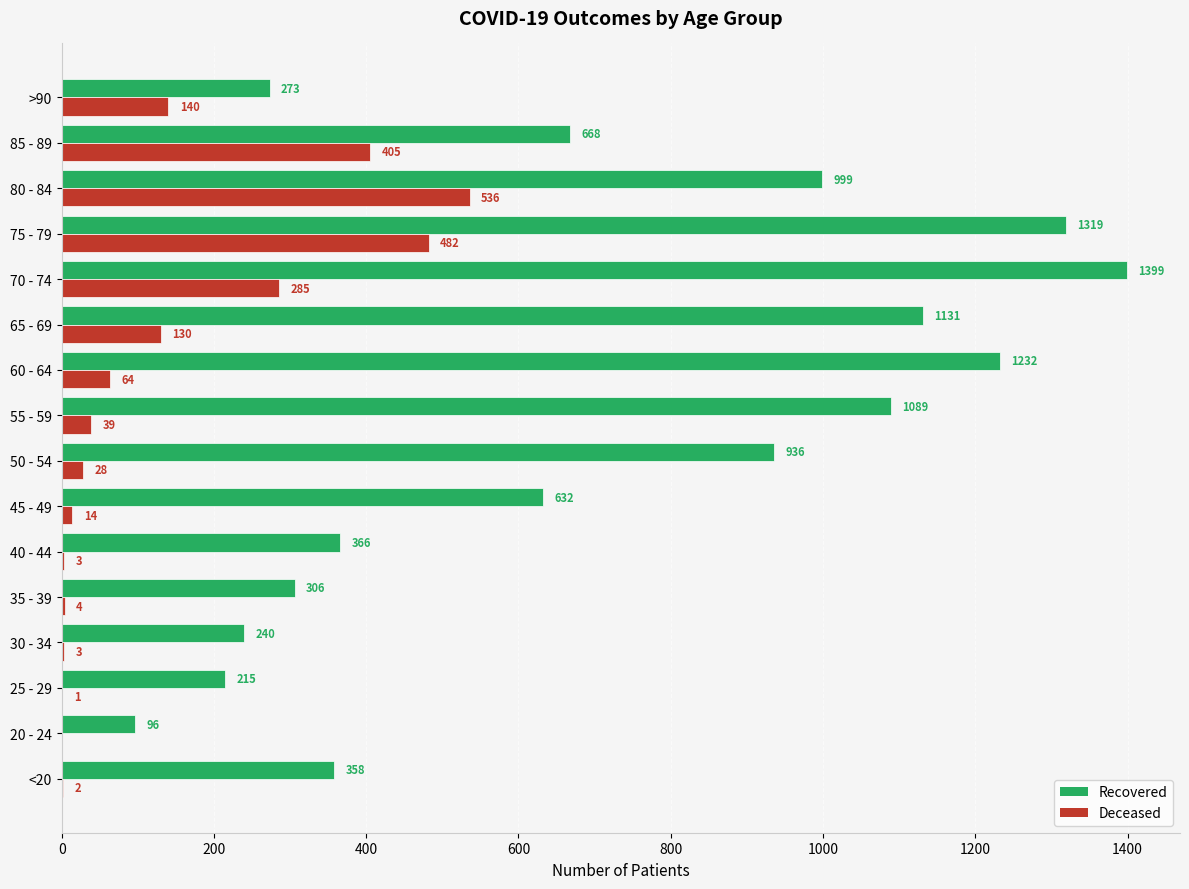

At which category is the sum across all series the highest?

75 - 79